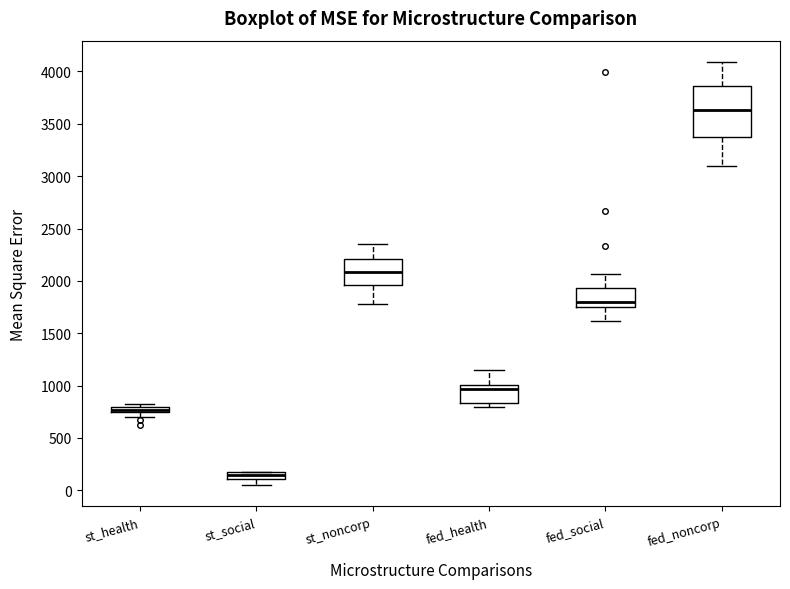

Which box's median line is the lowest?

st_social